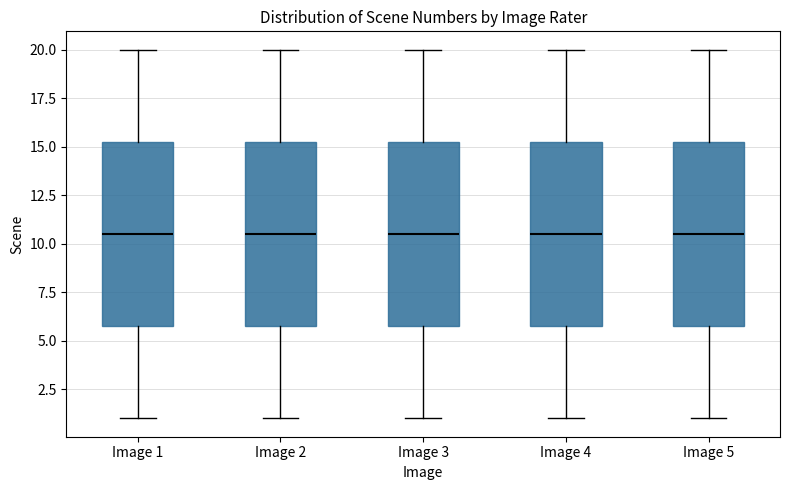

Where does the upper whisker of the box for Image 2 end on the y-axis? The values are not printed on the chart, so give them approximately, as read against the axis.

20.0